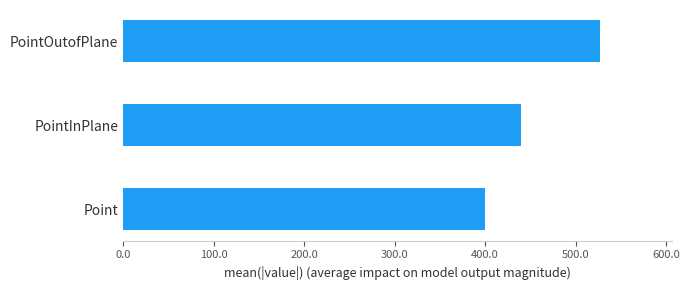

Rank the categories by value from highest to lowest.

PointOutofPlane, PointInPlane, Point